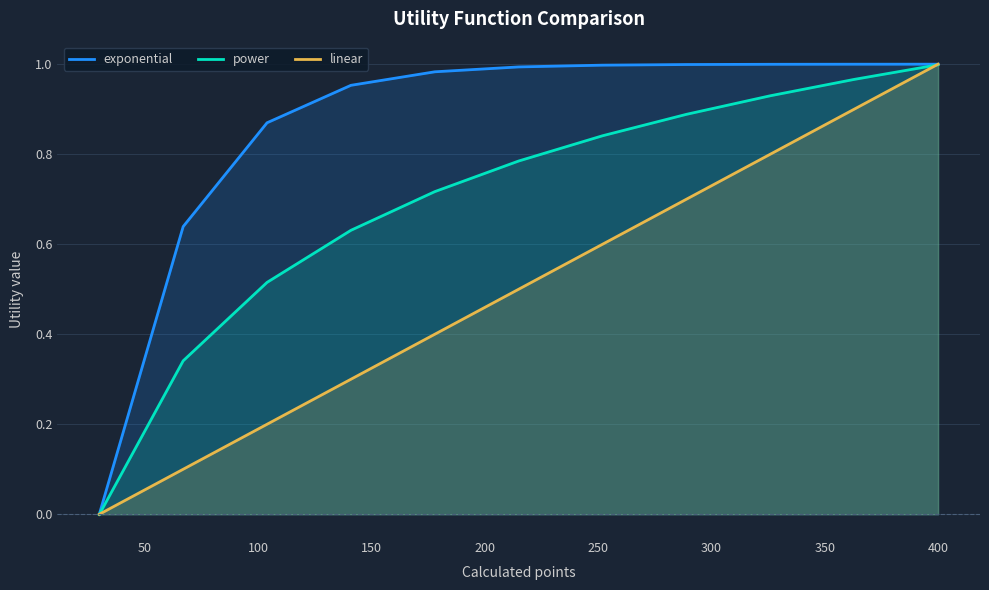

Reading right to left, transcribe all the data shown in this chart.

exponential: 1.0	1.0	1.0	1.0	1.0	1.0	1.0	1.0	0.9	0.6	0.0
power: 1.0	1.0	0.9	0.9	0.8	0.8	0.7	0.6	0.5	0.3	-0.0
linear: 1.0	0.9	0.8	0.7	0.6	0.5	0.4	0.3	0.2	0.1	0.0